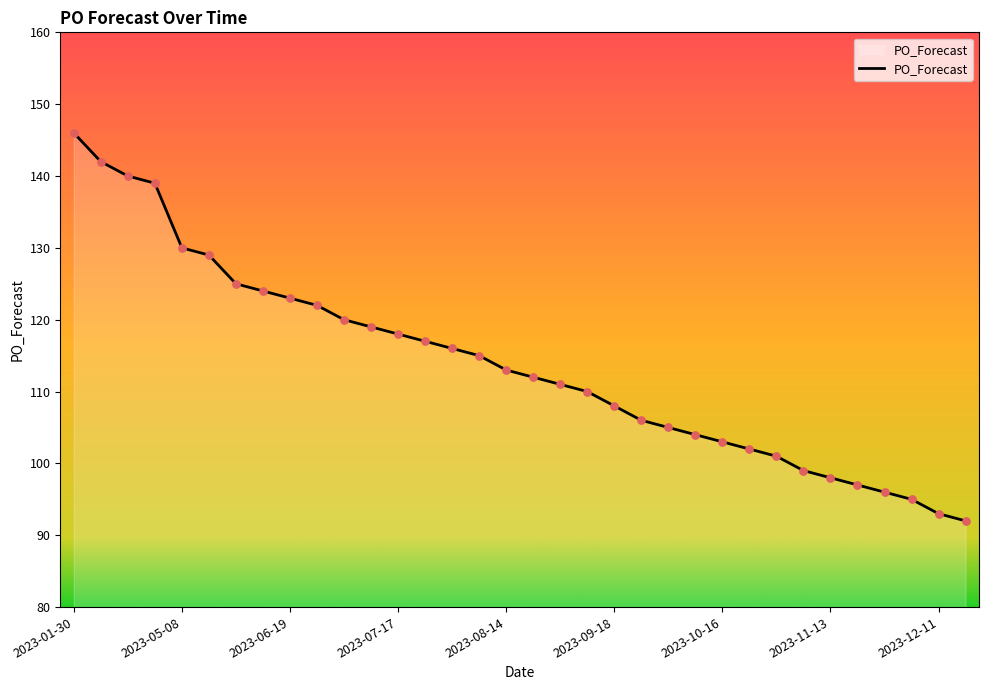

What is the difference between the maximum and minimum values?

54